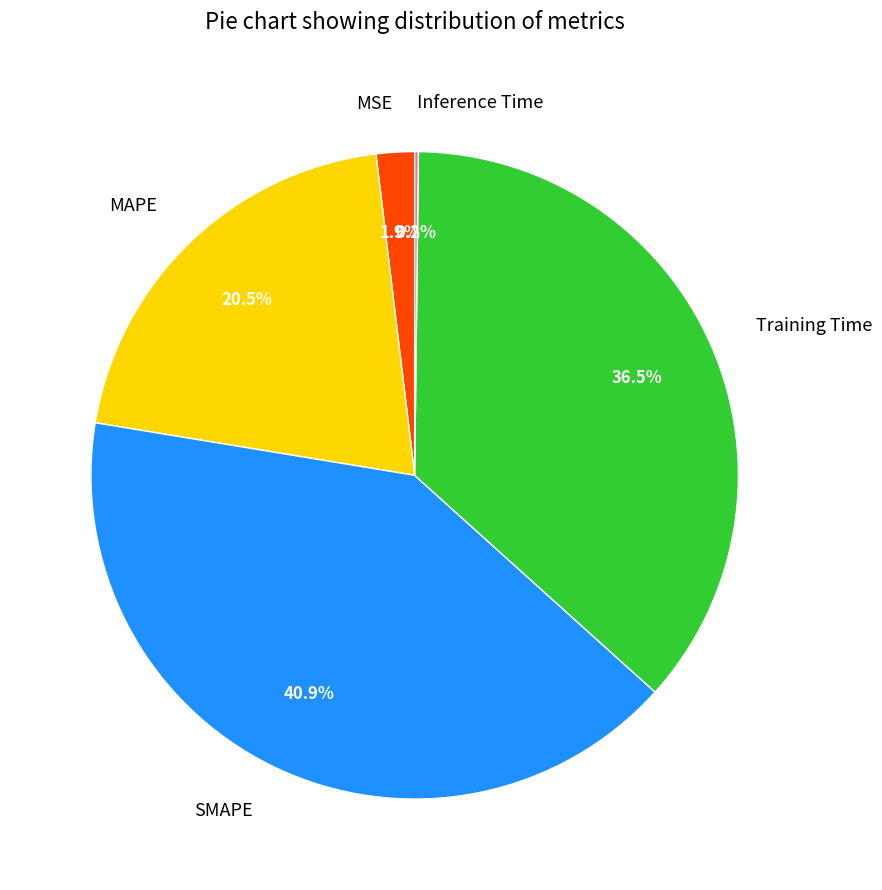

Between Training Time and SMAPE, which is larger?

SMAPE